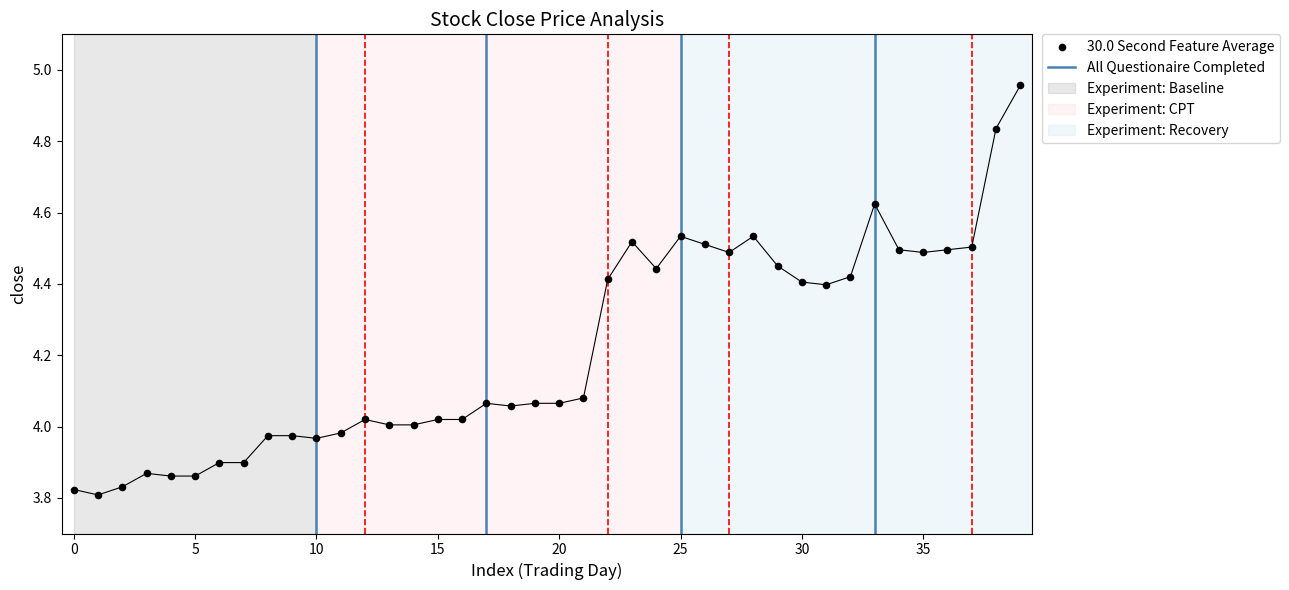

Approximately how many times larger is the value at 15 compared to 28?

0.9